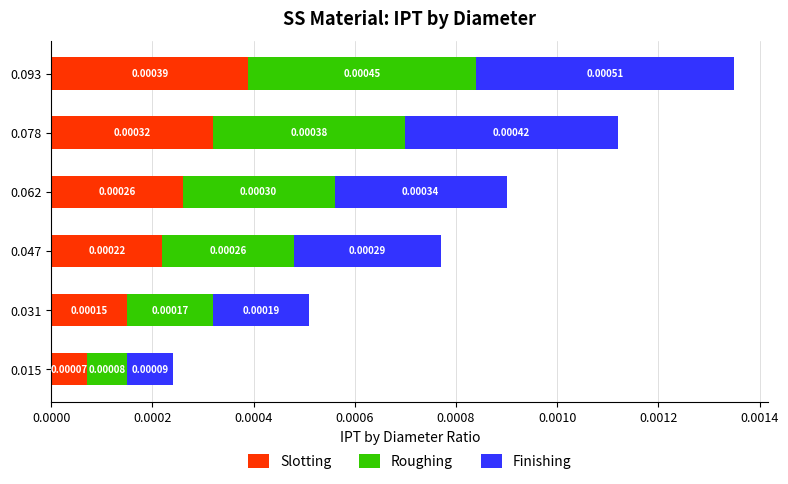

At which category is the sum across all series the highest?

0.093